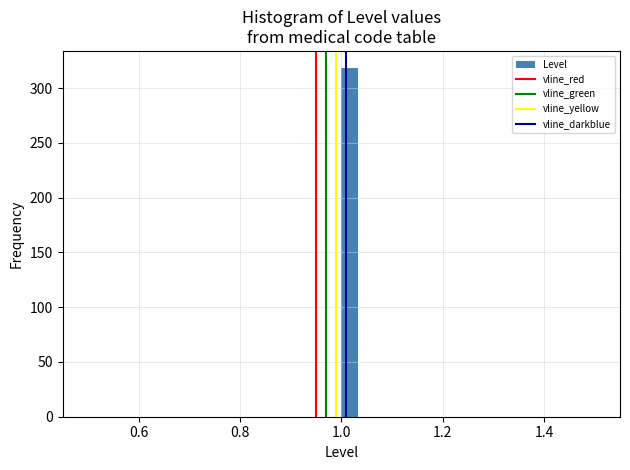

Read against the x-axis, roughly where is the centre of the tallest bar?

1.02